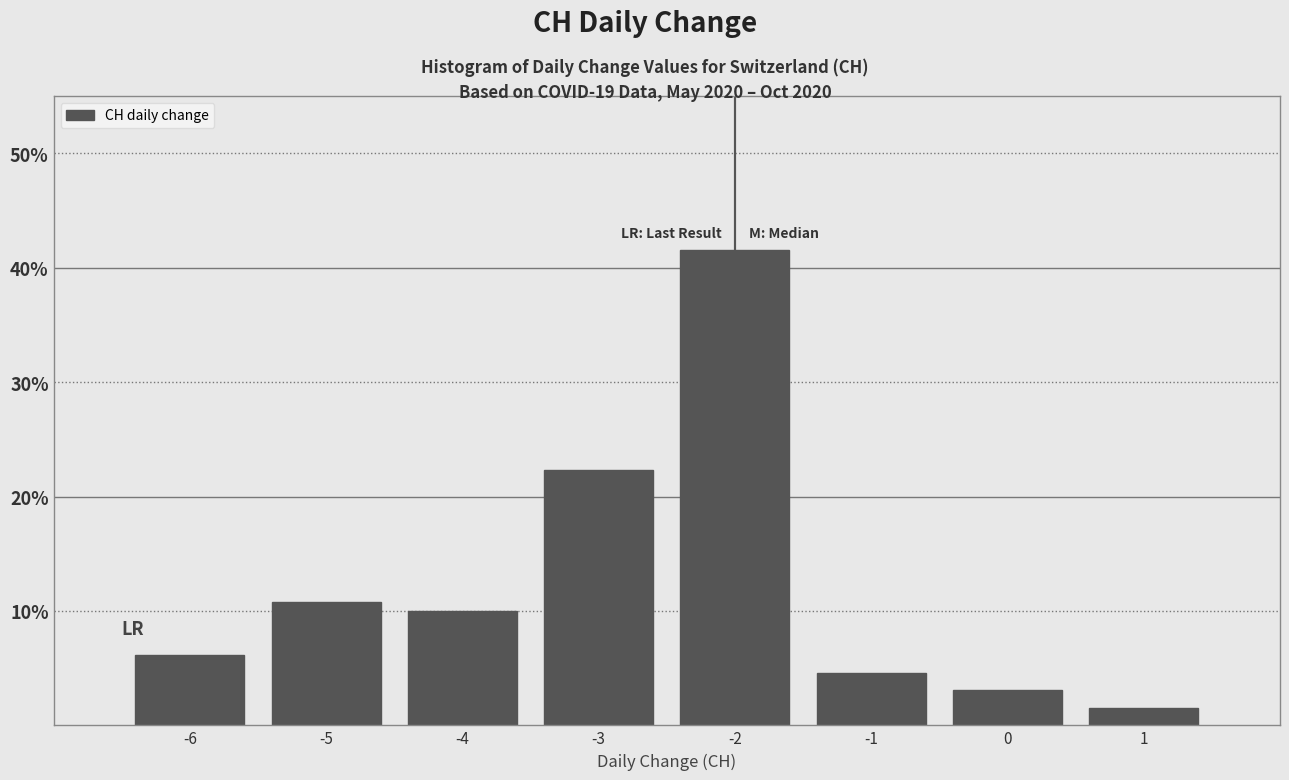

Reading left to right, list every bar in this chart as the range it spans on the x-axis followed by its height. The values are not printed on the chart, so give them approximately, as read against the axis.

-6.5 to -5.5: 6
-5.5 to -4.5: 11
-4.5 to -3.5: 10
-3.5 to -2.5: 22
-2.5 to -1.5: 42
-1.5 to -0.5: 5
-0.5 to 0.5: 3
0.5 to 1.5: 2